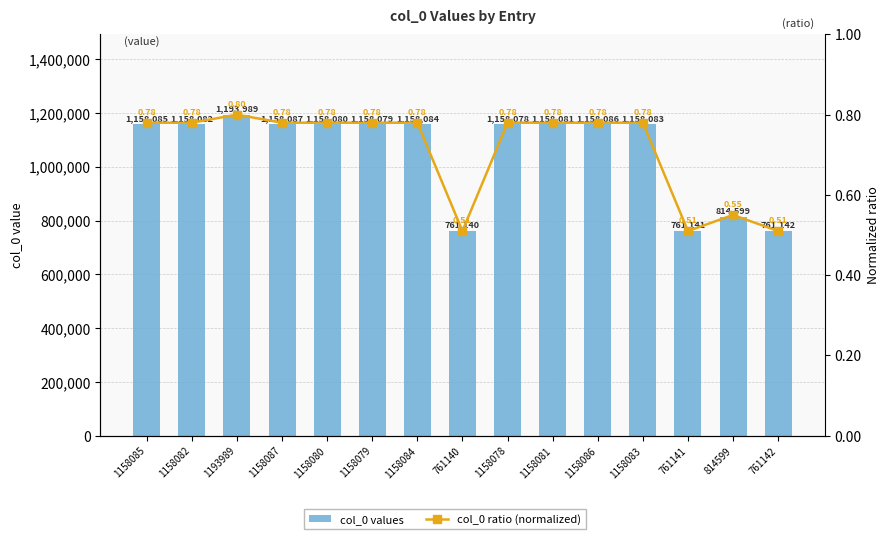

Is it true that col_0 ratio (normalized) equals 1.3 at 1158084?

False